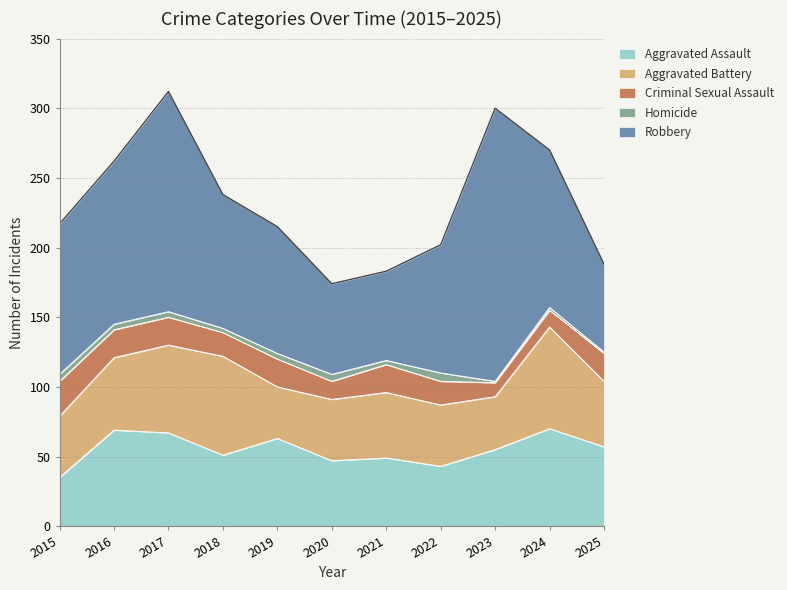

Reading left to right, what are all the values shown in this chart?

Aggravated Assault: 2015=35	2016=69	2017=67	2018=51	2019=63	2020=47	2021=49	2022=43	2023=55	2024=70	2025=57
Aggravated Battery: 2015=44	2016=52	2017=63	2018=71	2019=37	2020=44	2021=47	2022=44	2023=38	2024=73	2025=47
Criminal Sexual Assault: 2015=25	2016=20	2017=20	2018=17	2019=20	2020=13	2021=20	2022=17	2023=10	2024=12	2025=20
Homicide: 2015=5	2016=4	2017=4	2018=3	2019=4	2020=5	2021=3	2022=6	2023=1	2024=2	2025=1
Robbery: 2015=108	2016=117	2017=158	2018=96	2019=91	2020=65	2021=64	2022=92	2023=196	2024=113	2025=63